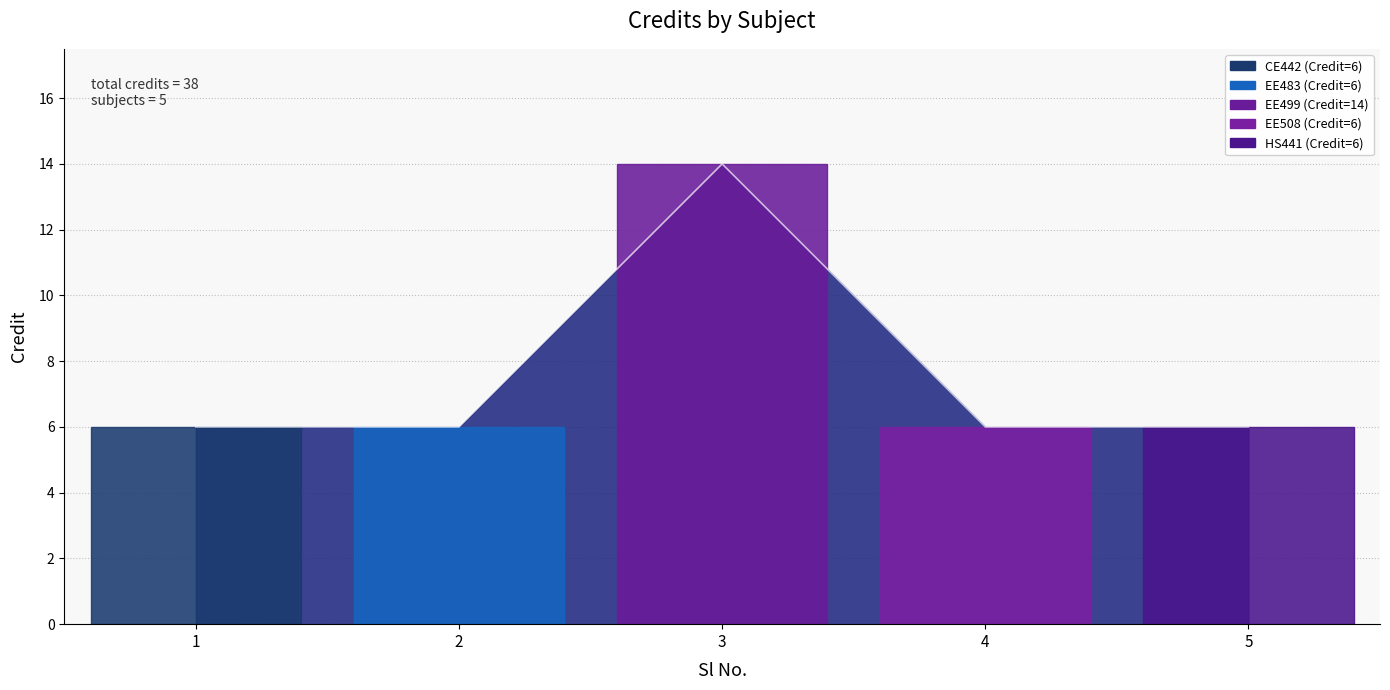

What is the ratio of the value at 4 to the value at 3?

0.4